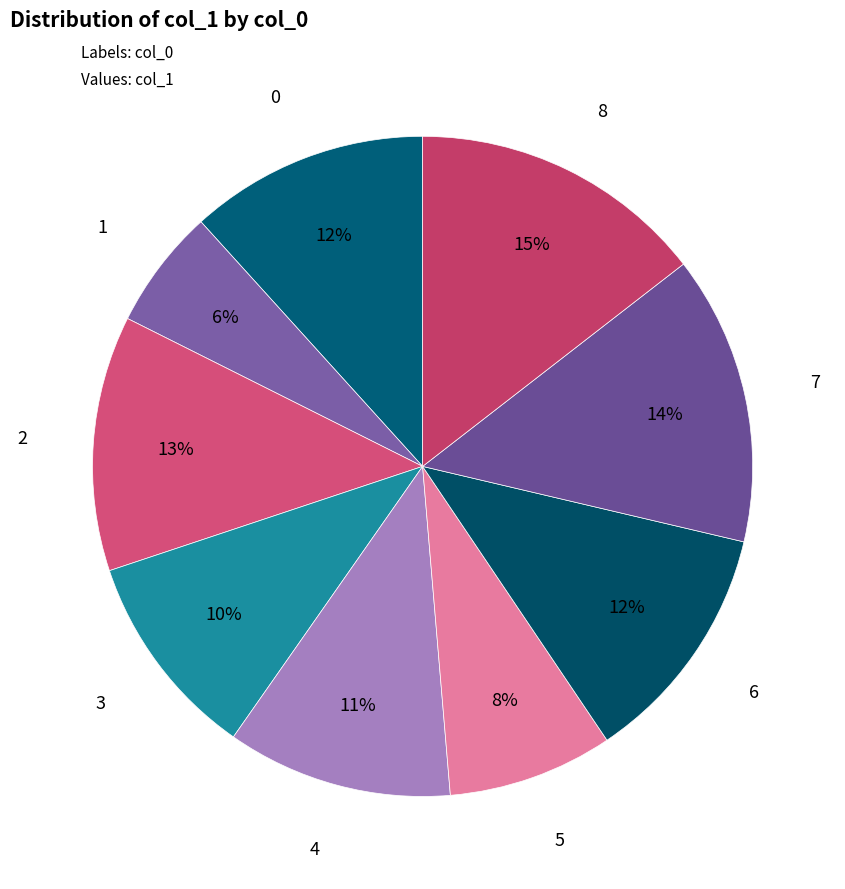

Is it true that 5 is 1% of the pie?

False